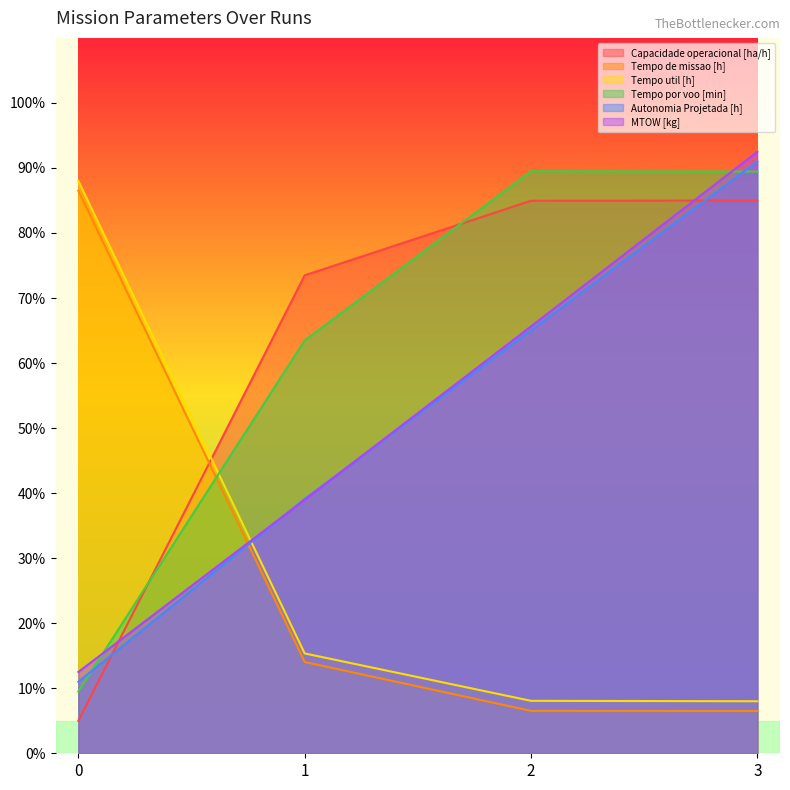

Reading left to right, what are all the values shown in this chart?

Capacidade operacional [ha/h]: 5.0	73.5	85.0	85.0
Tempo de missao [h]: 86.5	14.0	6.5	6.5
Tempo util [h]: 88.0	15.4	8.1	8.0
Tempo por voo [min]: 9.5	63.5	89.5	89.4
Autonomia Projetada [h]: 11.0	39.1	65.1	91.0
MTOW [kg]: 12.5	39.0	65.6	92.5